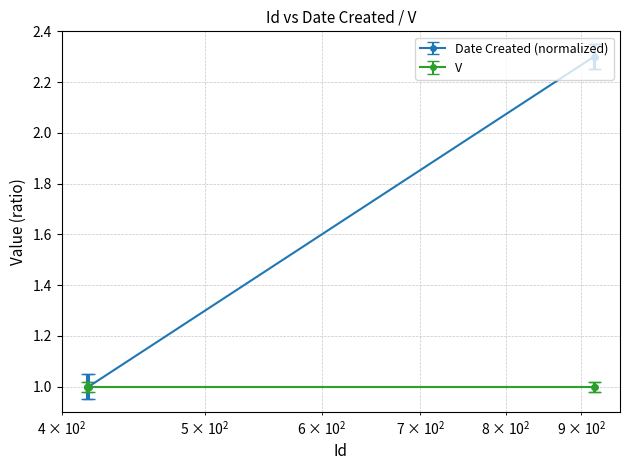

How many distinct data groups are displayed?

2